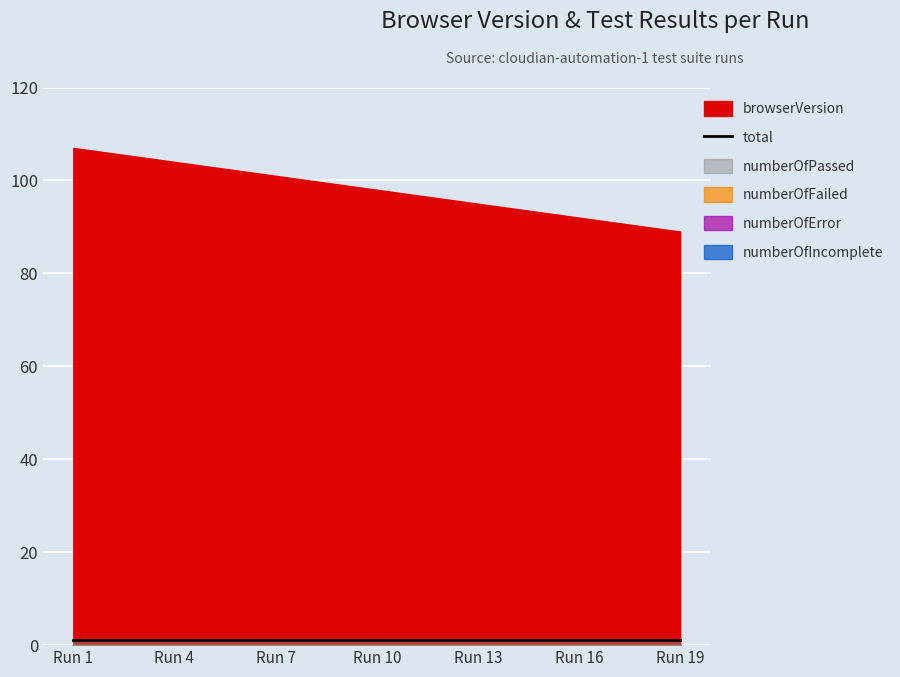

True or false: browserVersion has a value of 98 at 10.

True